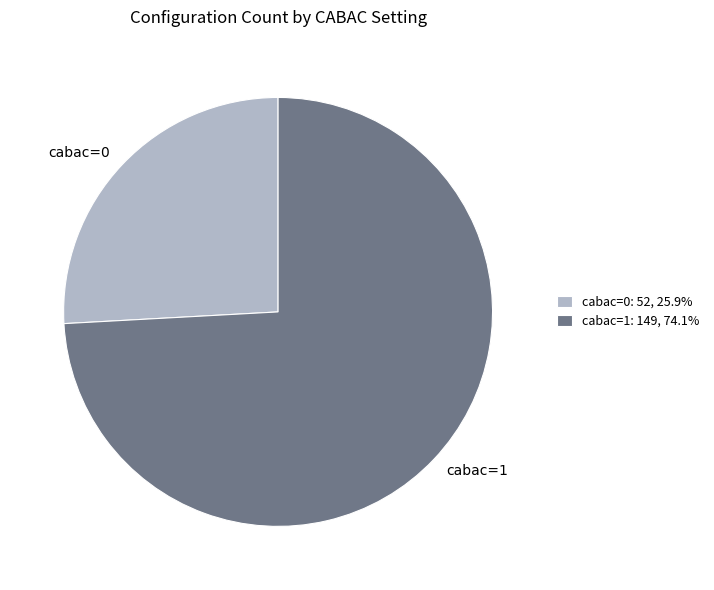

Approximately how many times larger is the value at cabac=0 compared to cabac=1?

0.3